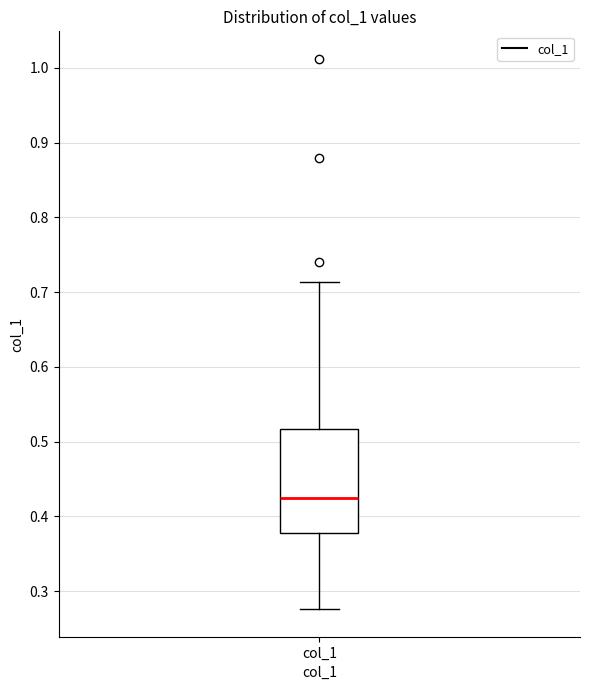

Transcribe this box plot: give where the median line is, the range the box spans, and where the two whiskers end, as read against the y-axis. The values are not printed on the chart, so give them approximately, as read against the axis.

median 0.42, box 0.38 to 0.52, whiskers 0.28 to 0.71